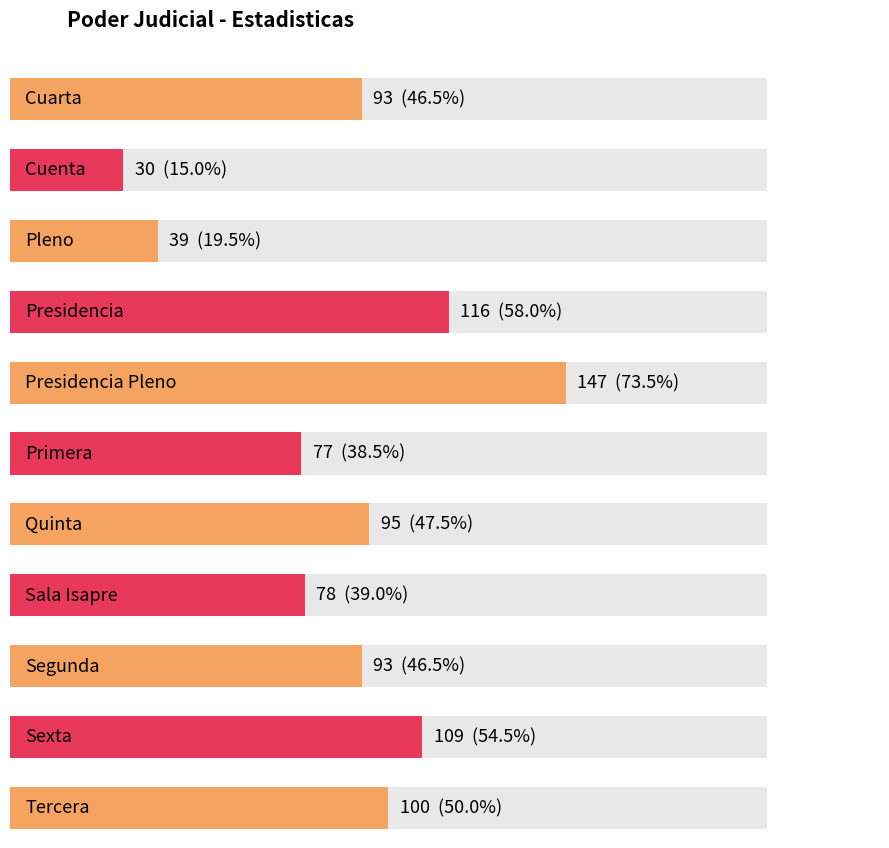

What is the maximum value shown in the chart?

147